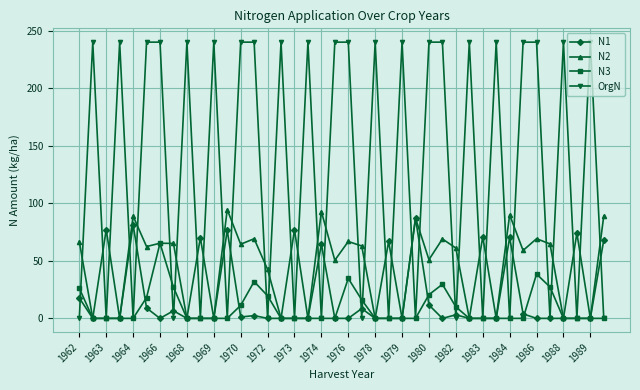

Does the chart display data point markers on the line(s)?

Yes